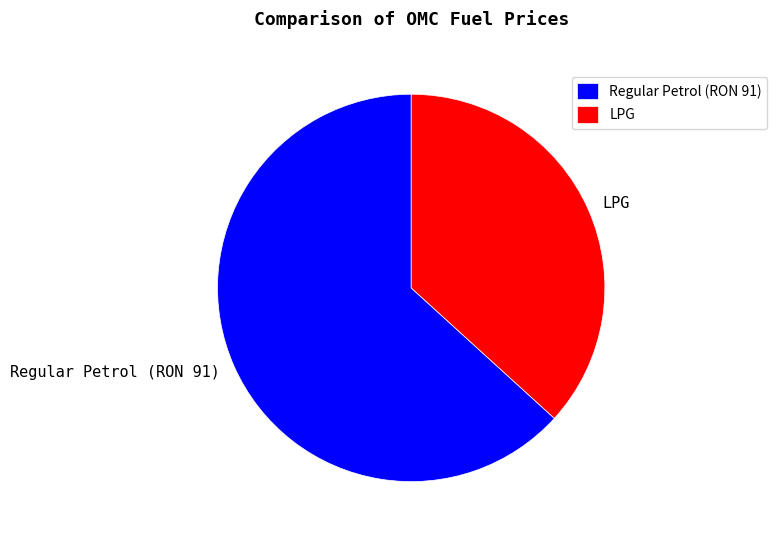

Which slice is the largest?

Regular Petrol (RON 91)